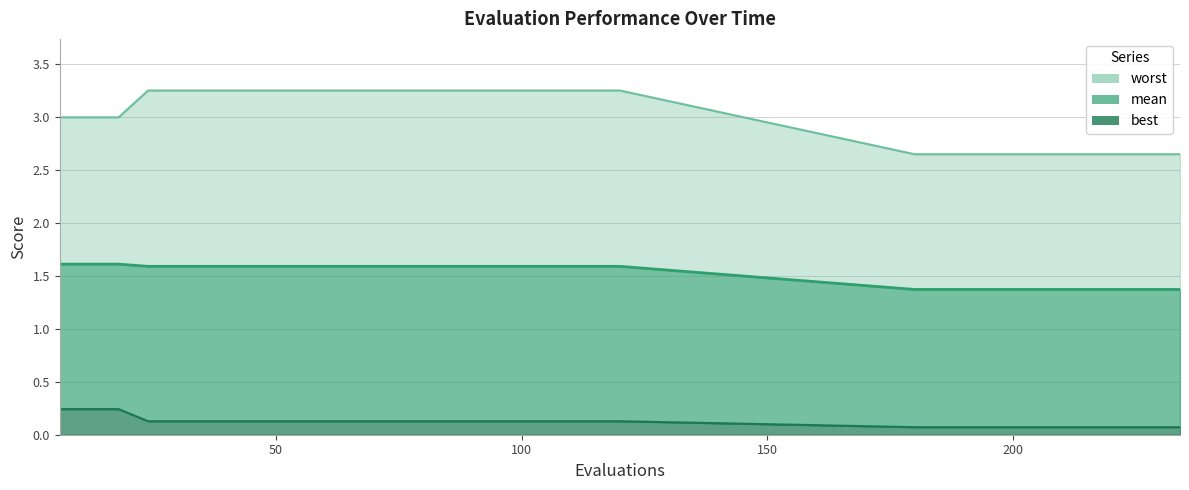

True or false: best and mean cross at least once.

False